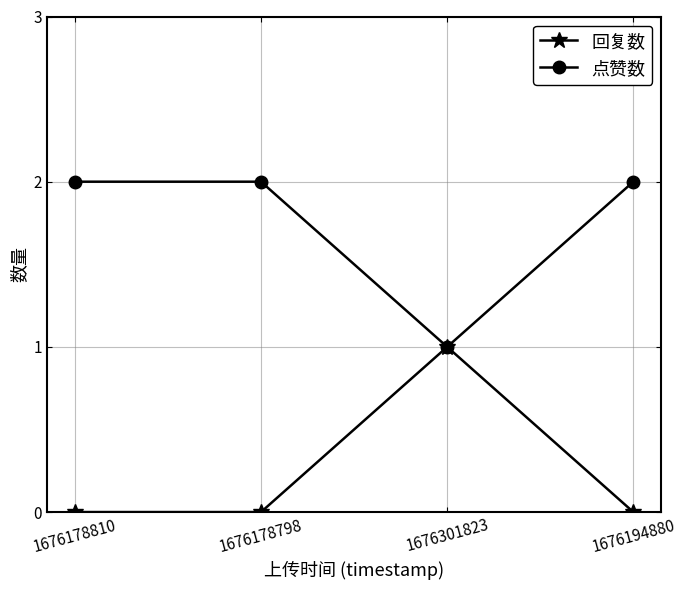

What position from the right is 1676194880?

1